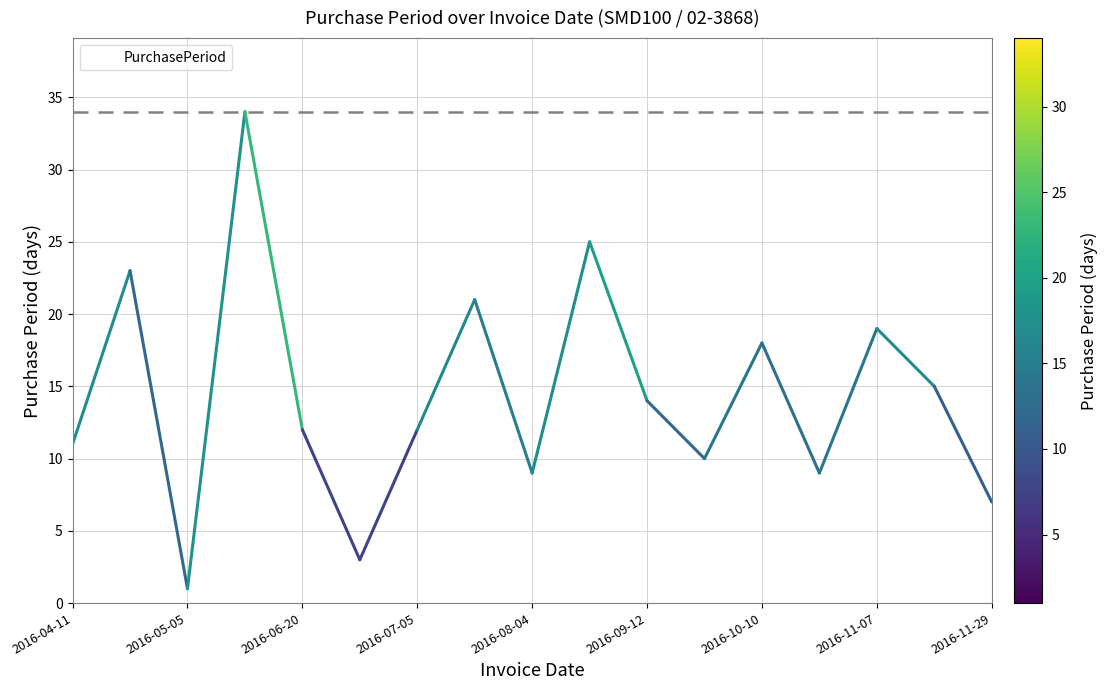

What is the maximum value shown in the chart?

34